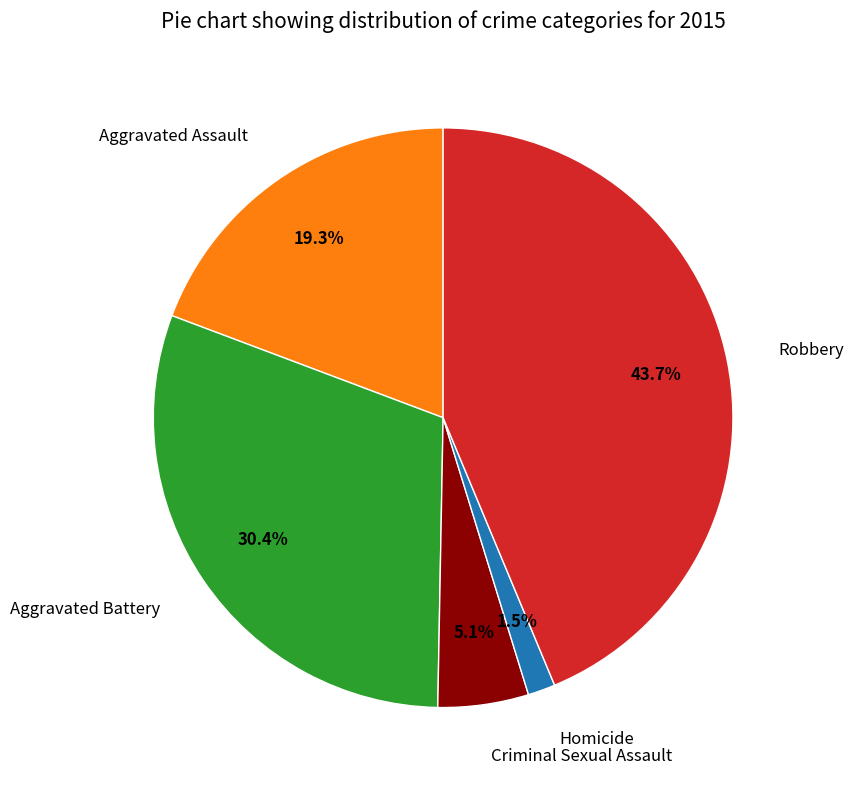

To the nearest percent, what is the difference between the largest and smallest slice percentages?

42%